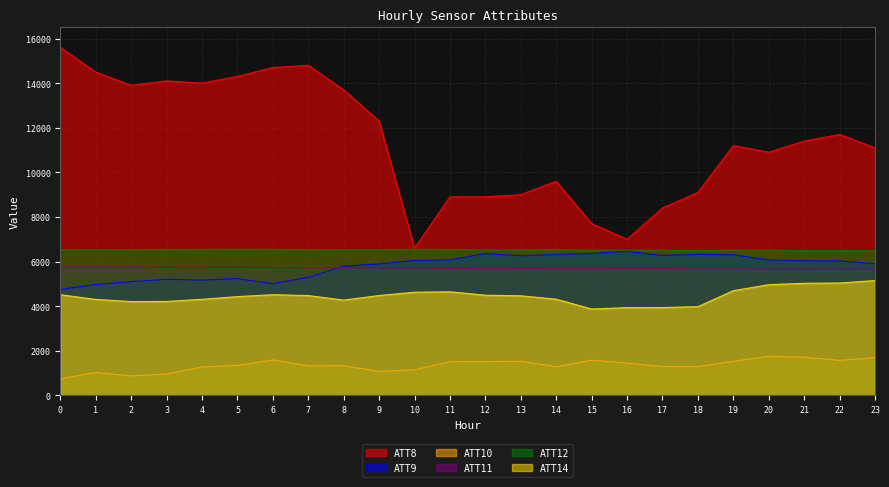

How many series are shown in this chart?

6